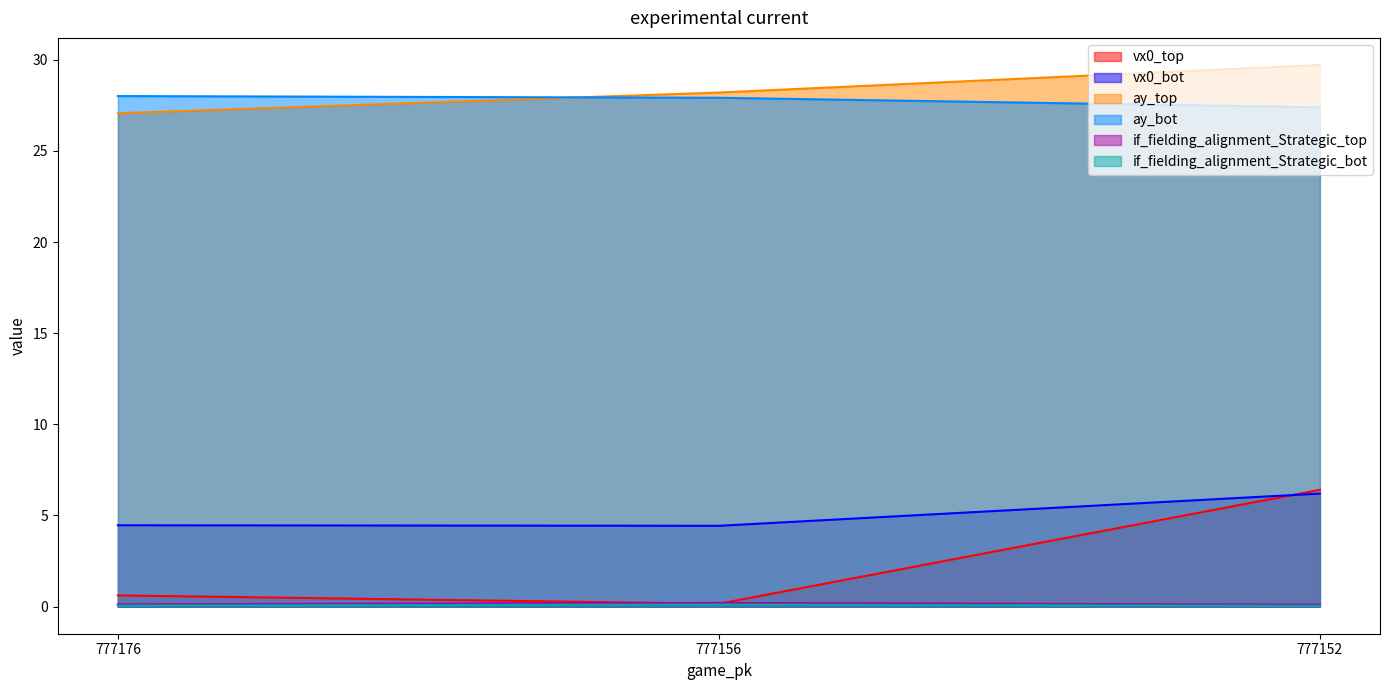

What is the average value of the vx0_top series?

2.4